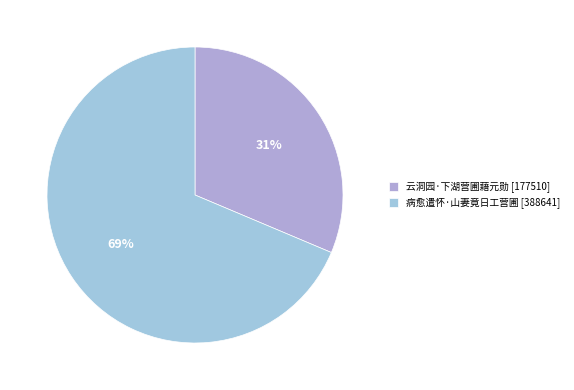

To the nearest percent, what percentage of the pie is 病愈遣怀·山妻竟日工营圃?

69%